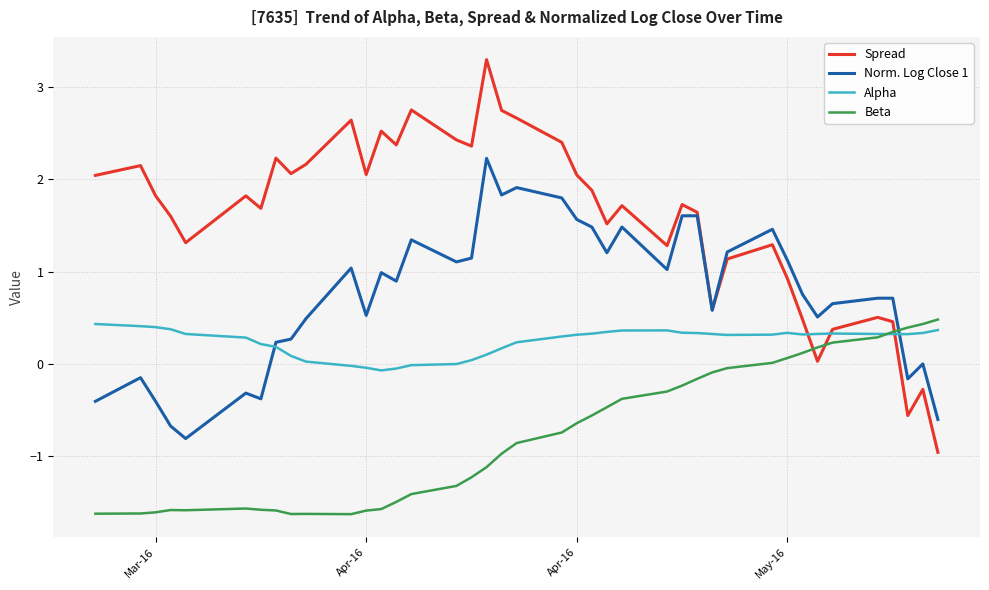

Which series has the largest total across all categories?

Spread